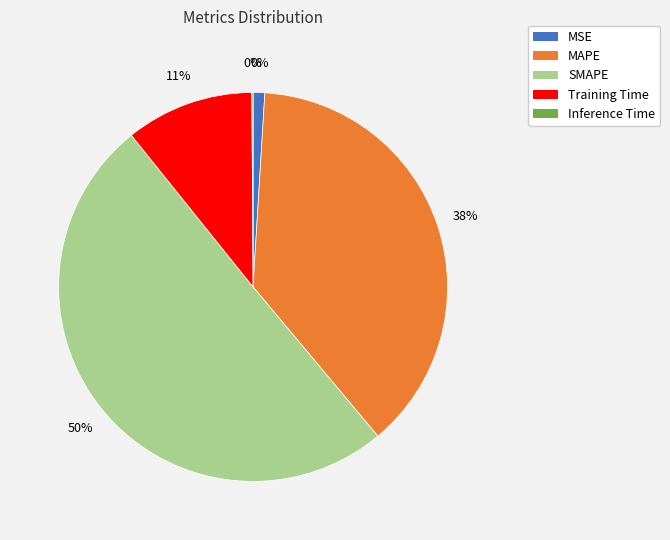

Rank the categories by value from highest to lowest.

SMAPE, MAPE, Training Time, MSE, Inference Time